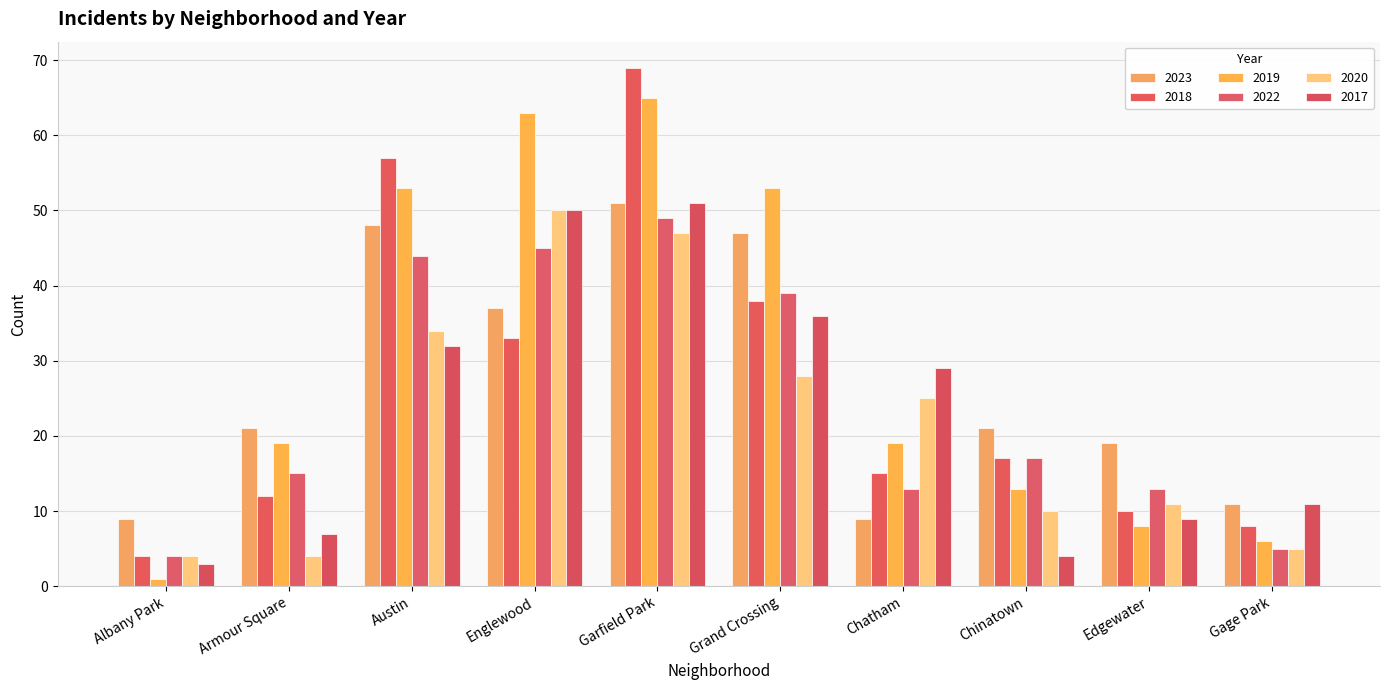

What is the spread (max minus min) of values at Edgewater?

11